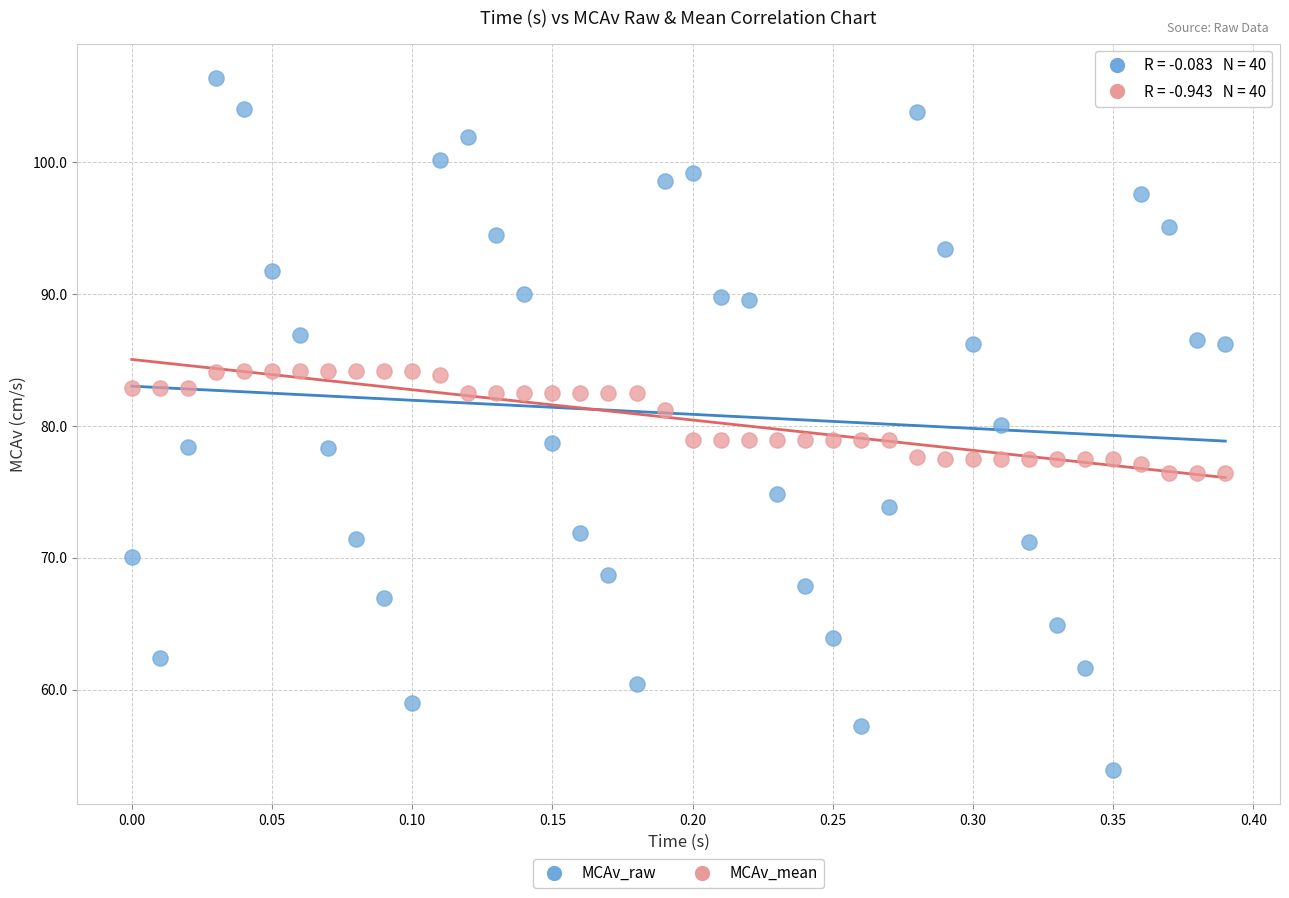

Which series has the widest spread of Y values?

MCAv_raw